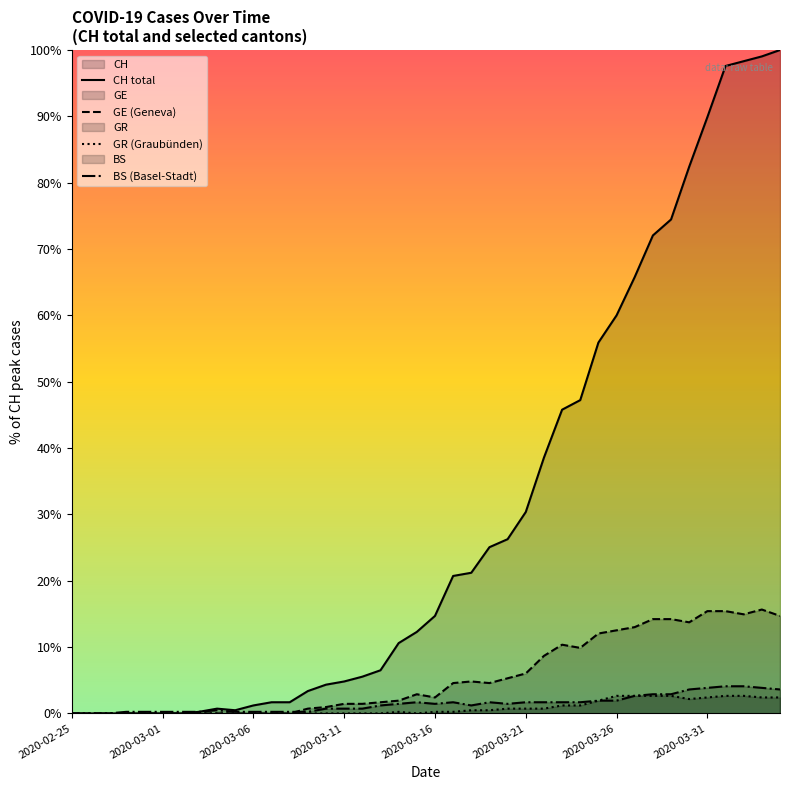

How many times do GE (Geneva) and BS (Basel-Stadt) cross each other?

1